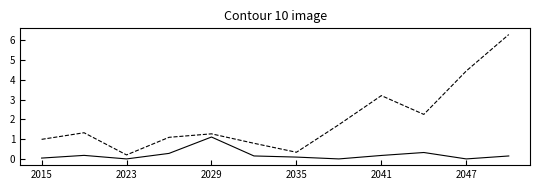

What is the greatest value displayed?

6.3